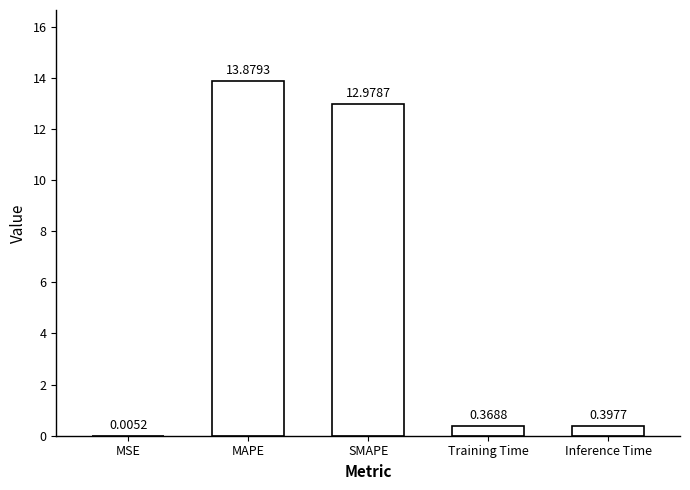

Where is the data nearest to the value 6?

Inference Time